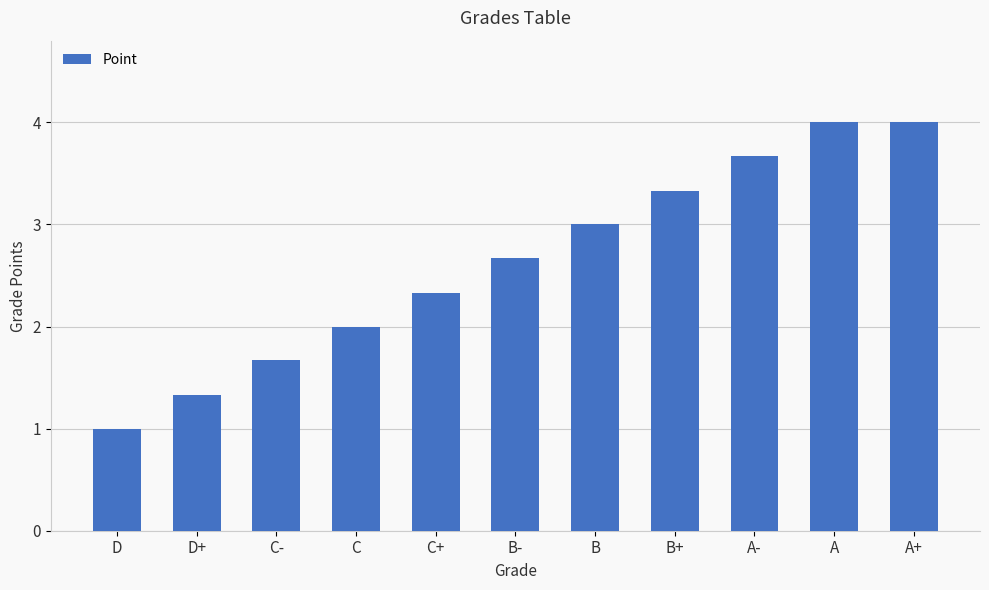

Count the number of data series in this chart.

1